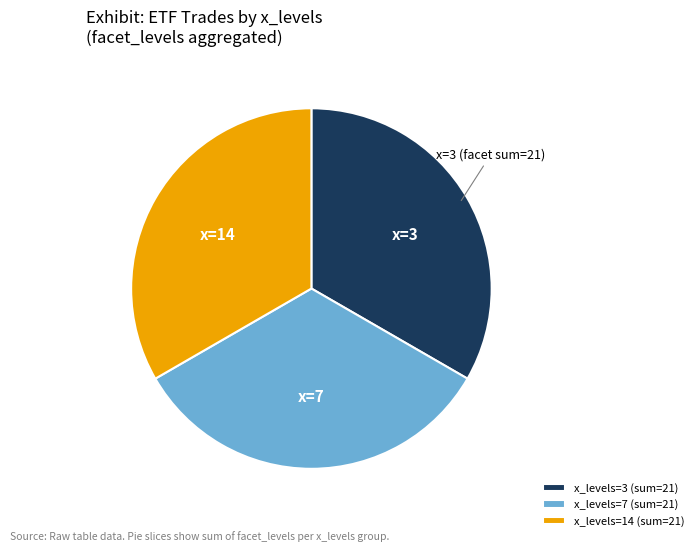

Does any single category account for the majority?

No